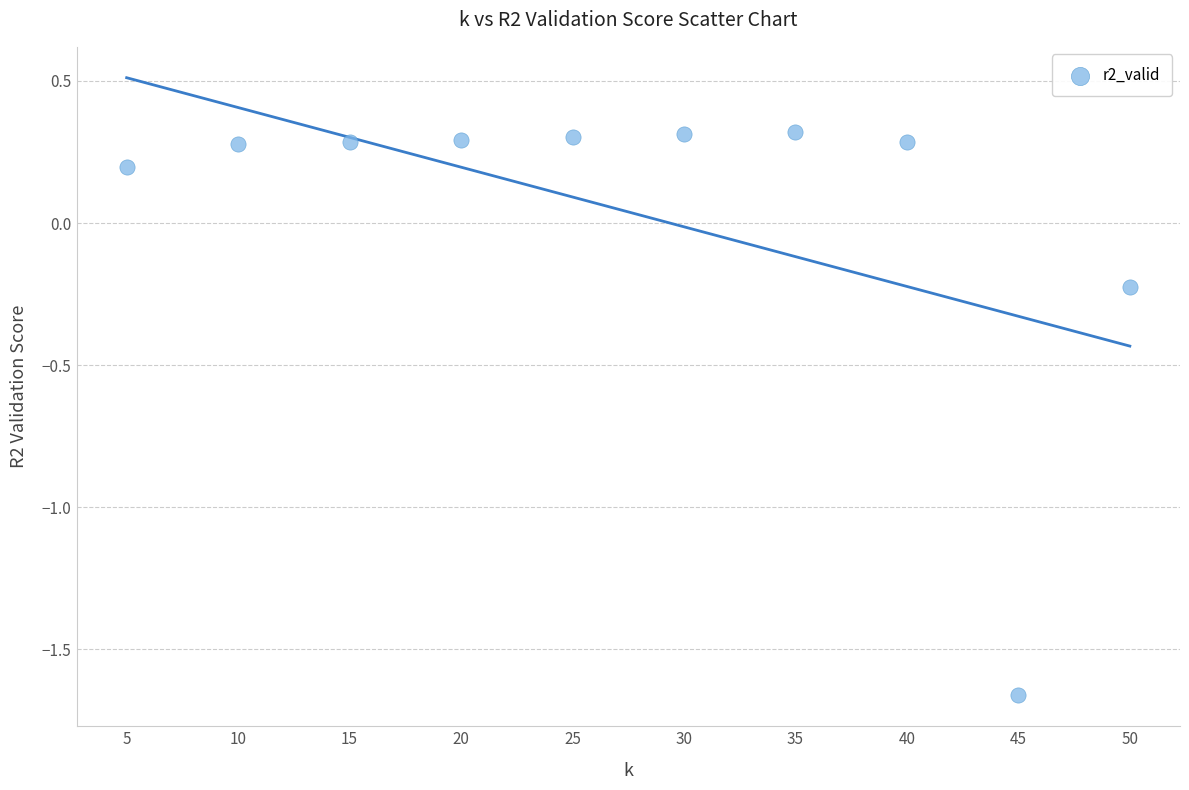

What is the range of X values (max minus min)?

45.0